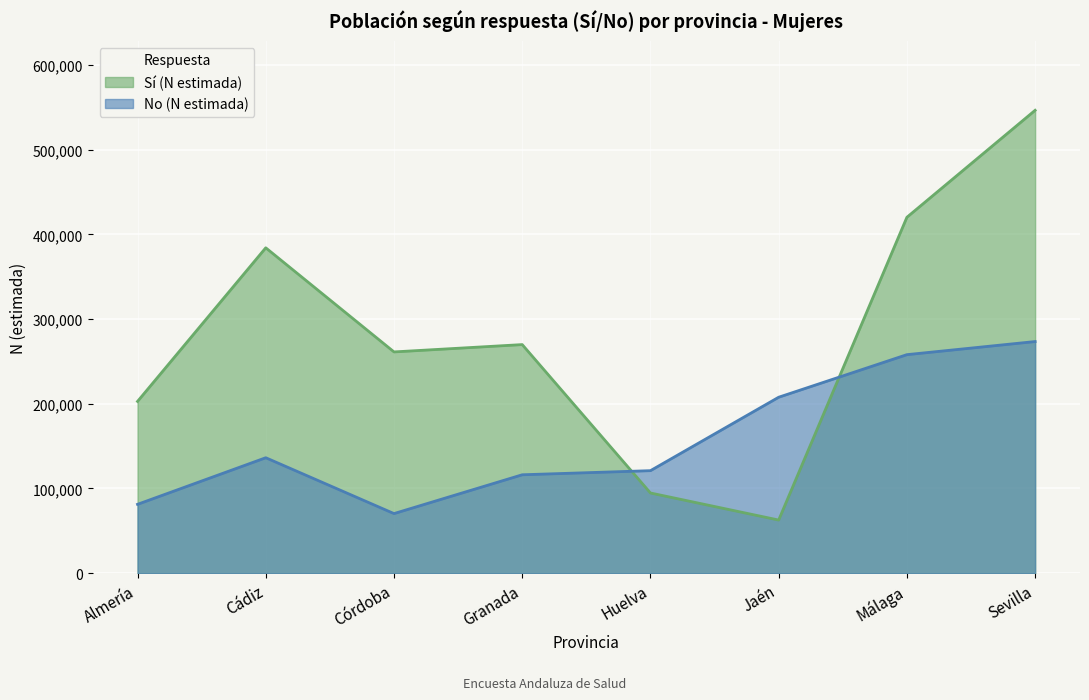

What is the label of the 1st point from the right?

Sevilla